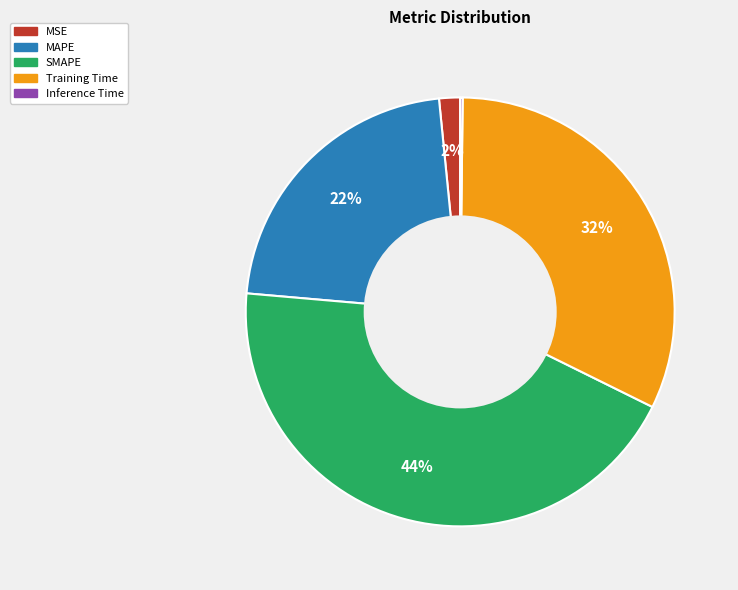

The Training Time slice represents 45% of the pie. True or false?

False